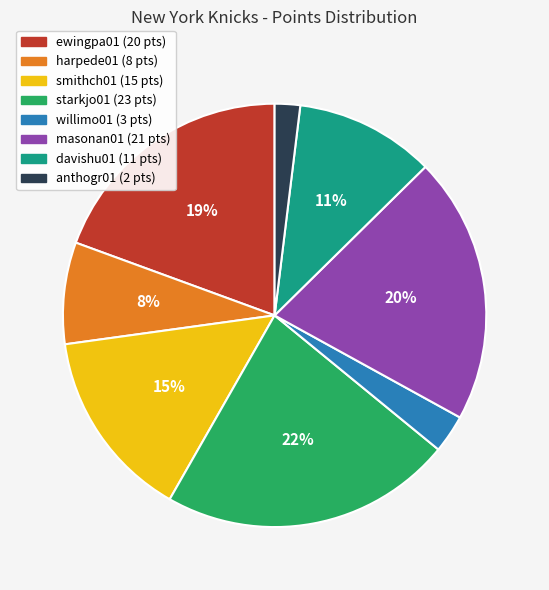

Combined, do masonan01 and anthogr01 account for over 50%?

No